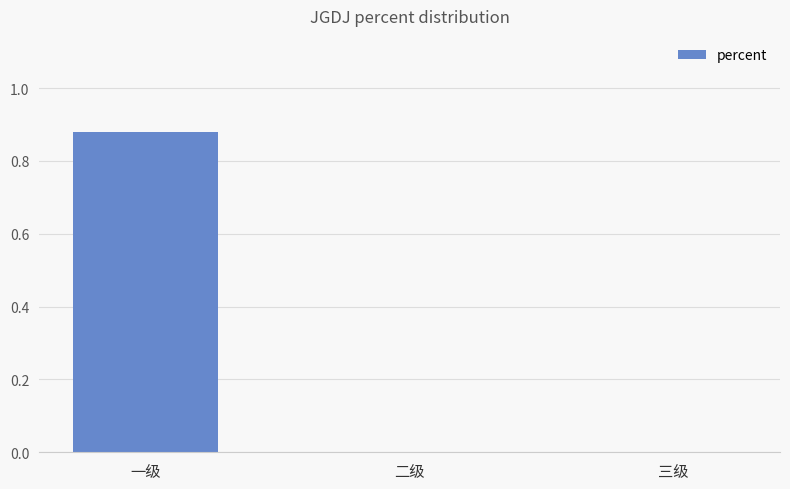

True or false: the data shows 0.0 at 二级.

True